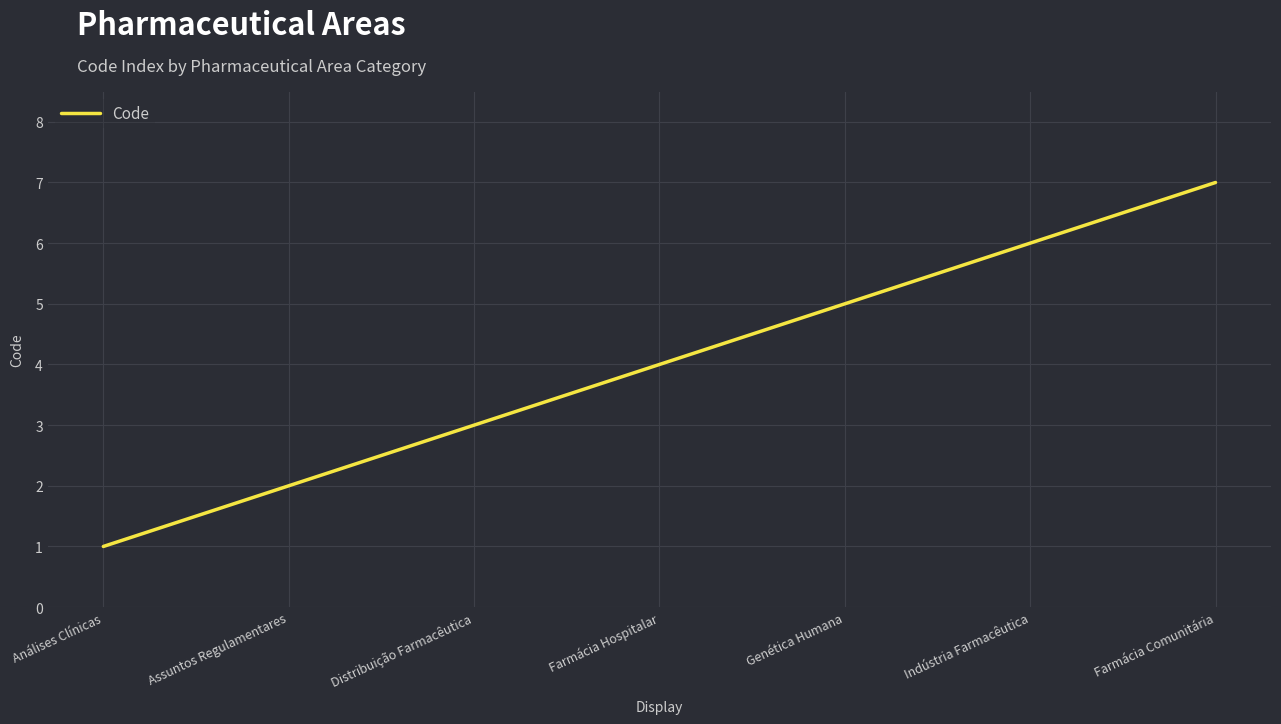

Reading left to right, transcribe all the data shown in this chart.

1	2	3	4	5	6	7